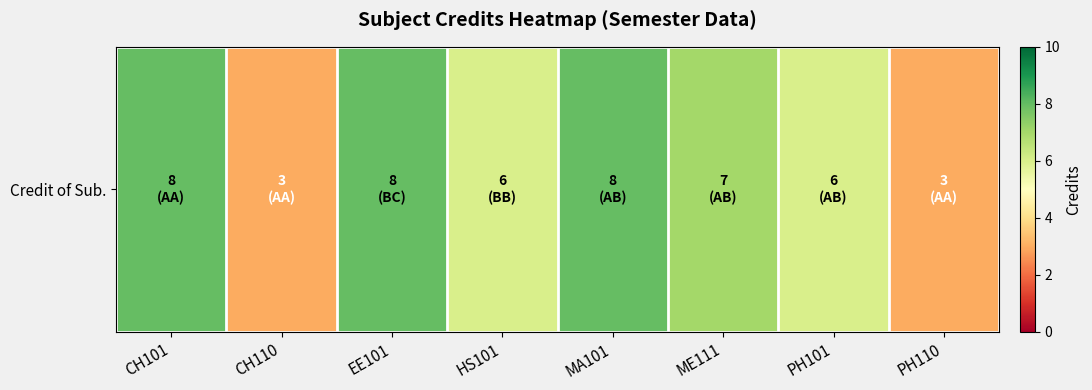

What is the change in value from HS101 to MA101?

+2